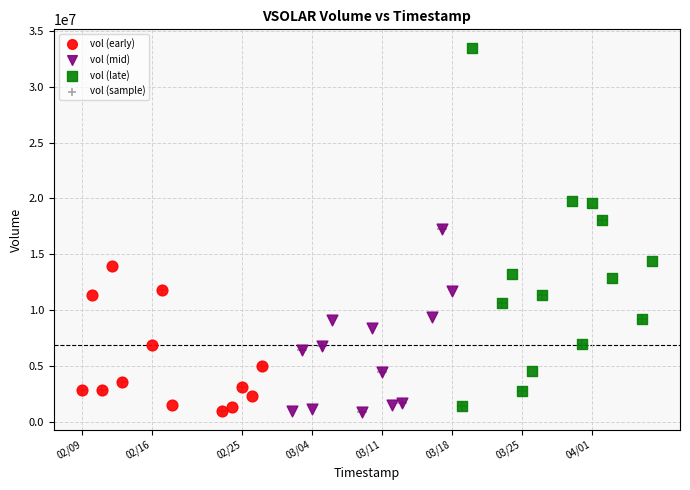

Which series has the largest Y range (max minus min)?

vol (late)